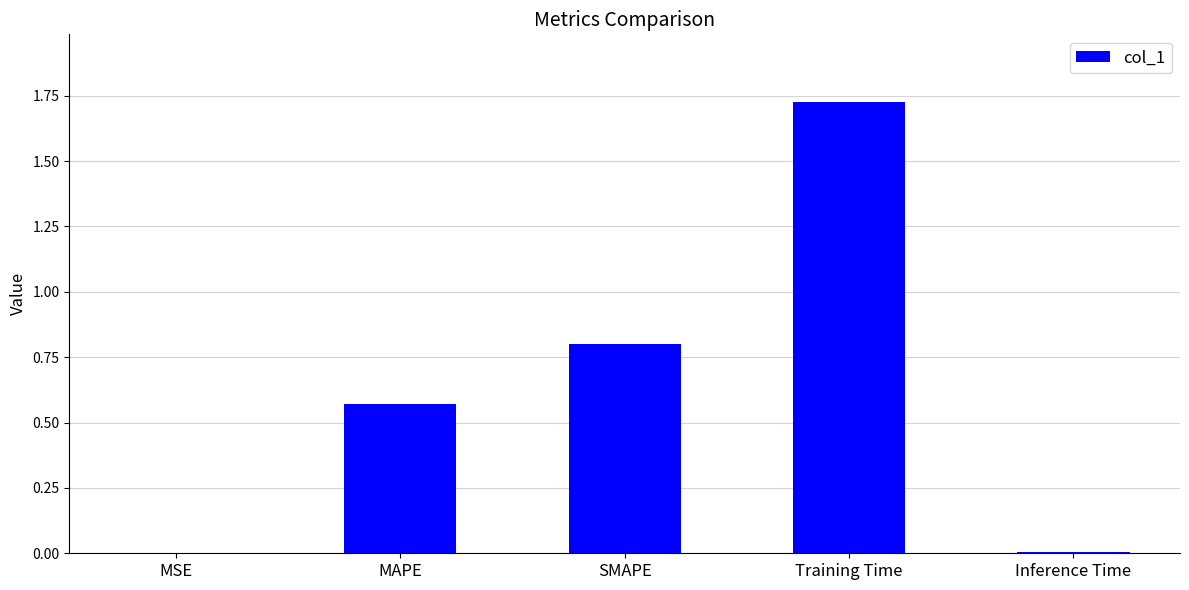

True or false: the data shows 2.4 at Training Time.

False